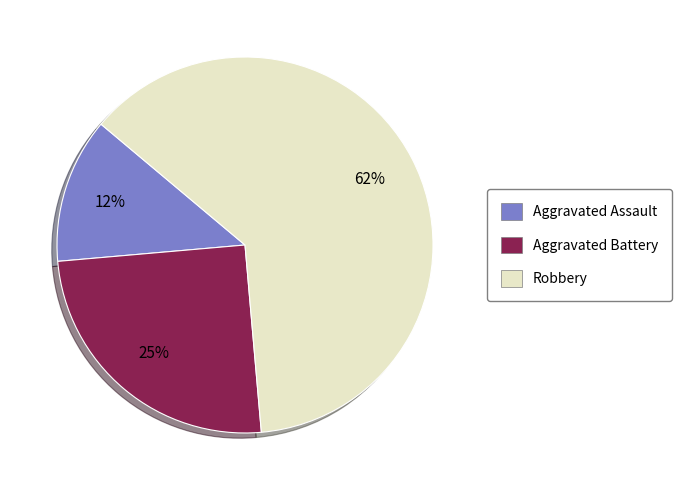

Combined, do Robbery and Aggravated Assault account for over 50%?

Yes